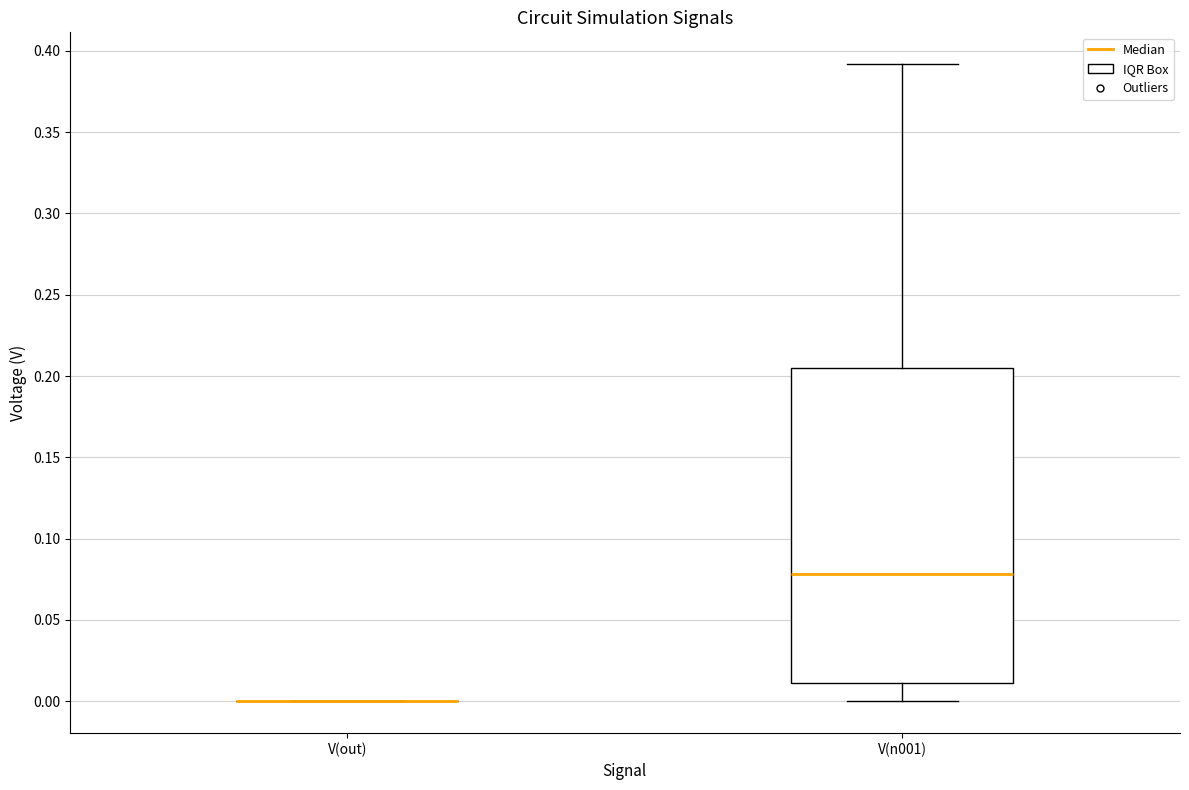

Where does the lower whisker of the box for V(n001) end on the y-axis? The values are not printed on the chart, so give them approximately, as read against the axis.

0.000